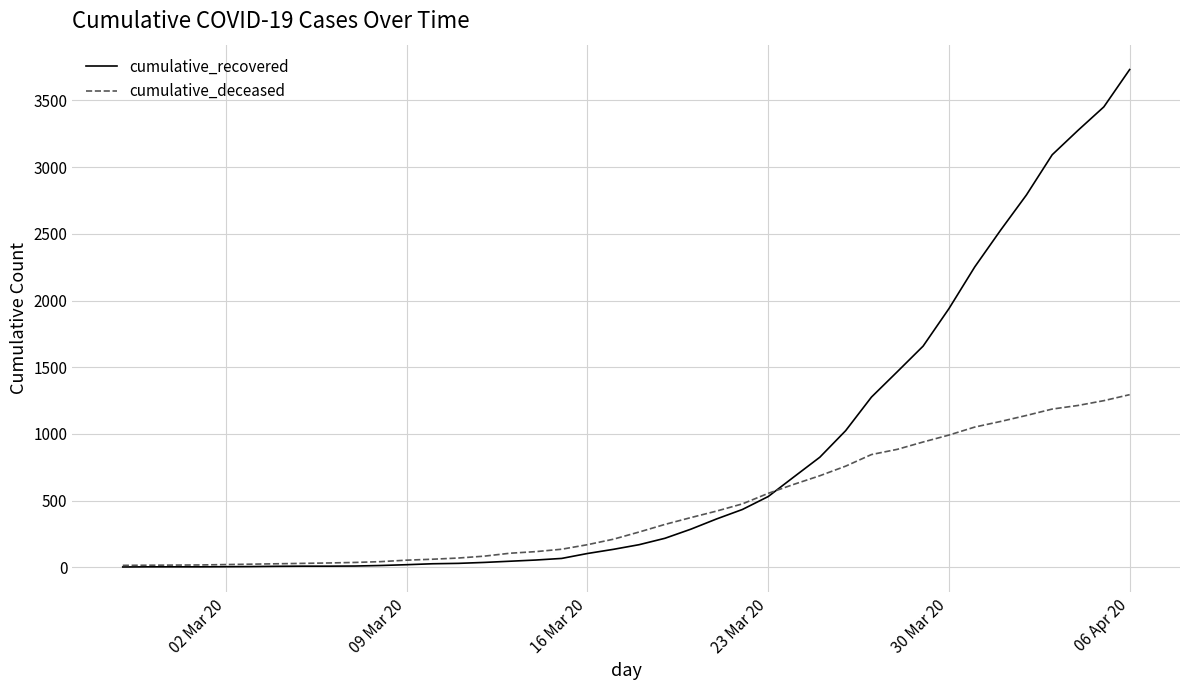

List the series in order of their peak value, highest first.

cumulative_recovered, cumulative_deceased